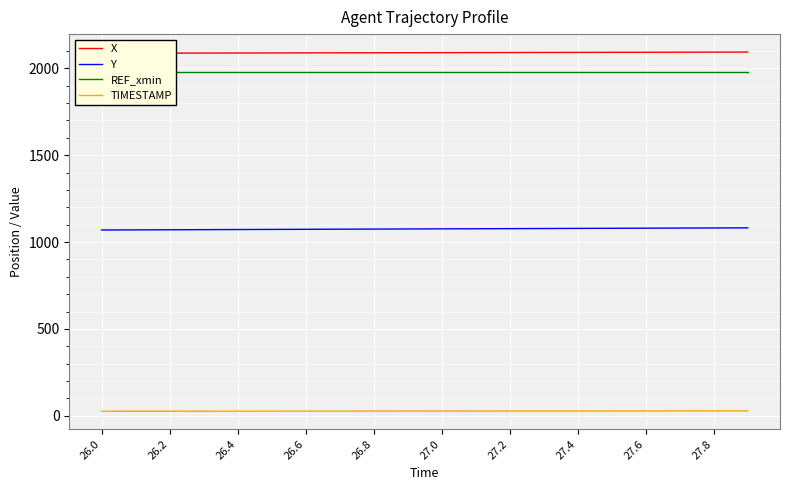

True or false: TIMESTAMP and Y intersect in this chart.

False